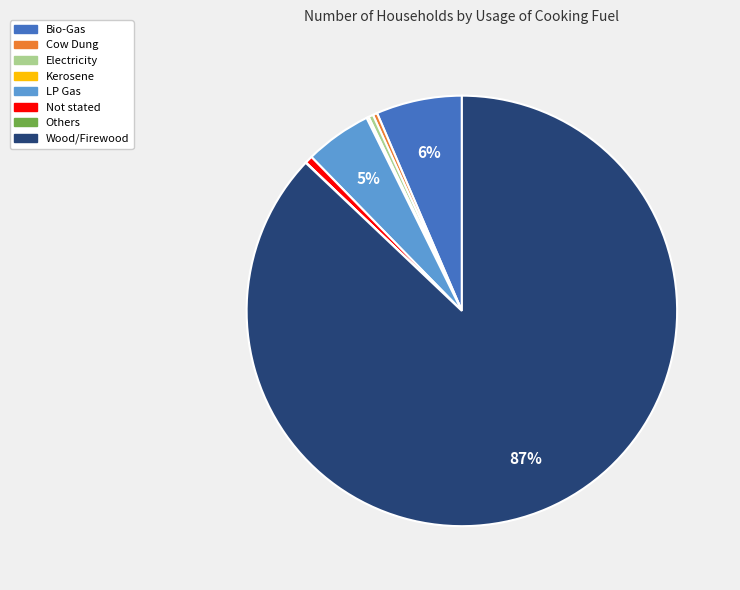

Which slice is the largest?

Wood/Firewood